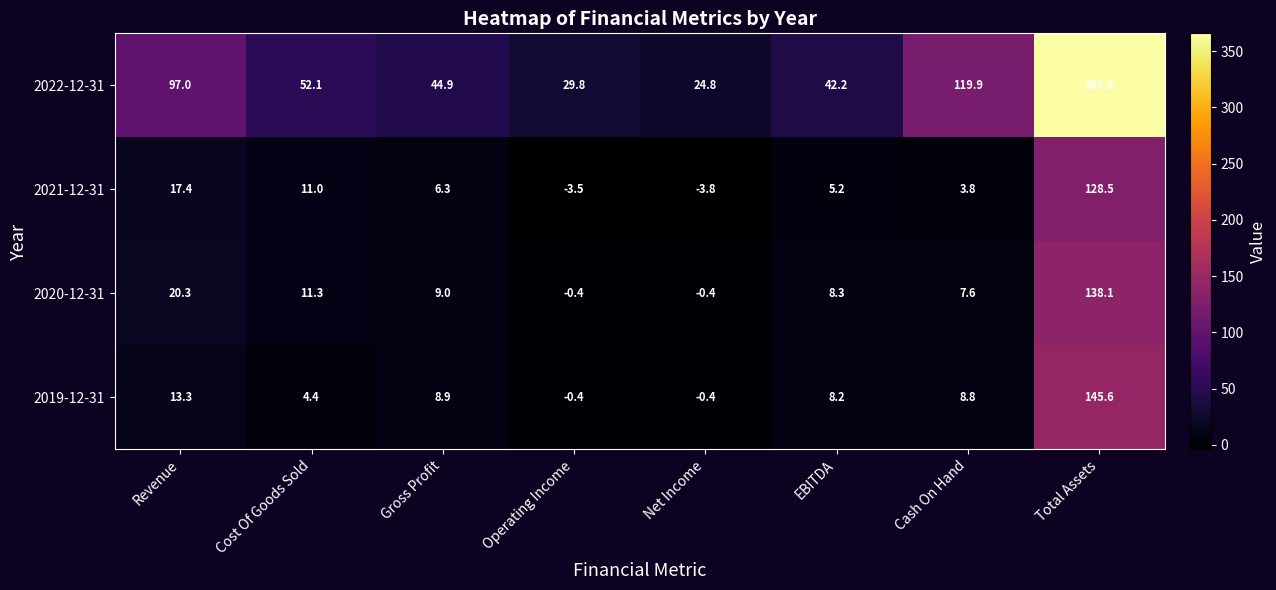

What is the difference between the 2019-12-31 values at Revenue and Cash On Hand?

4.5